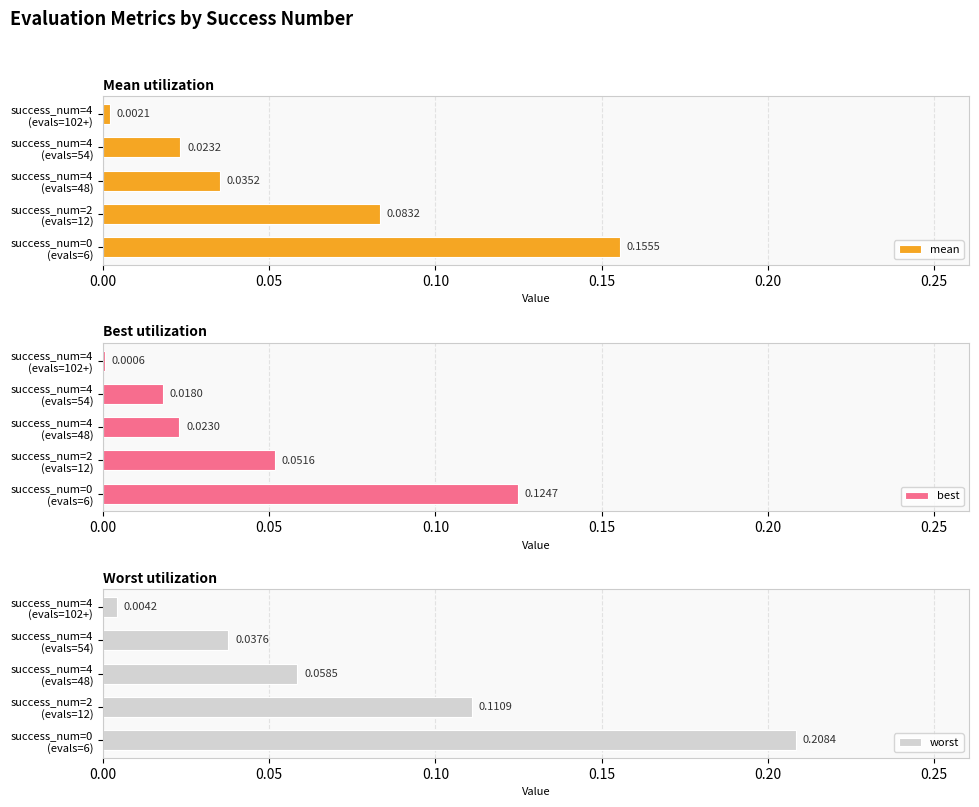

Rank the series by their maximum value, from lowest to highest.

best, mean, worst